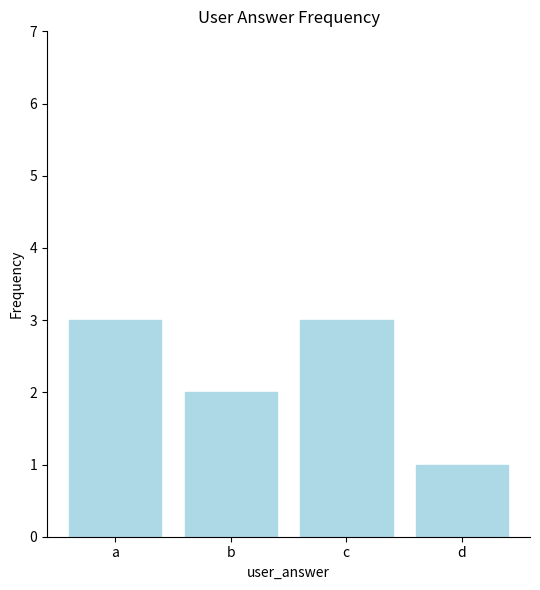

What is the maximum value shown in the chart?

3